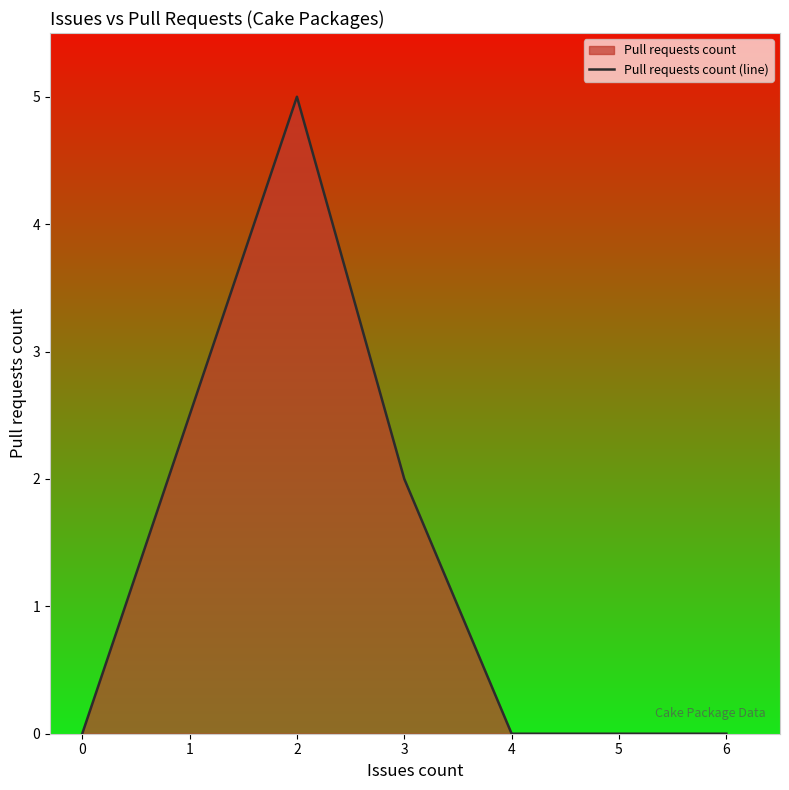

Does the chart have visible grid lines?

No